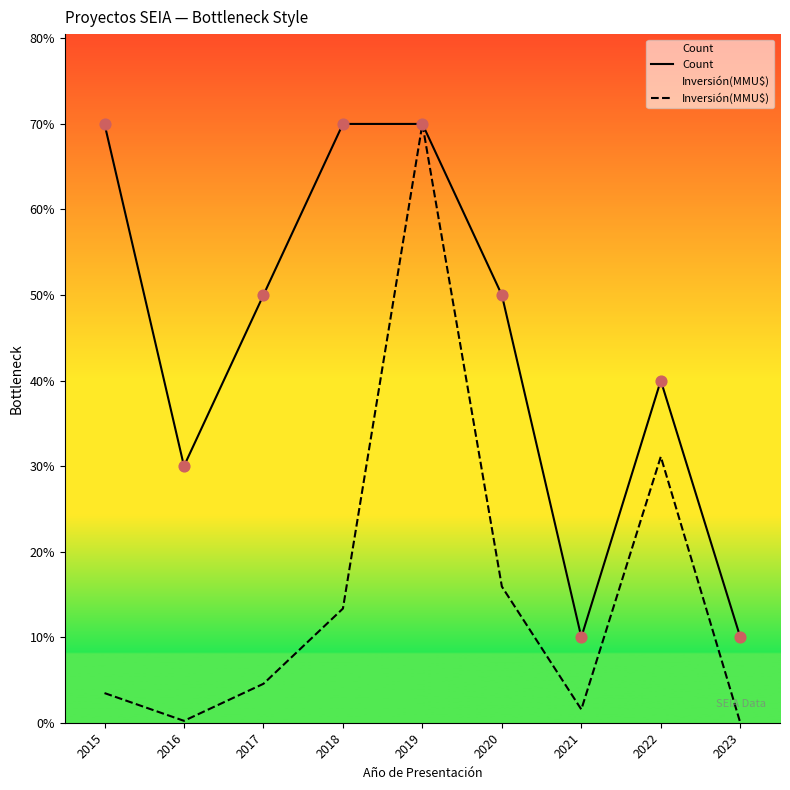

Which series reaches the maximum Y coordinate?

Count